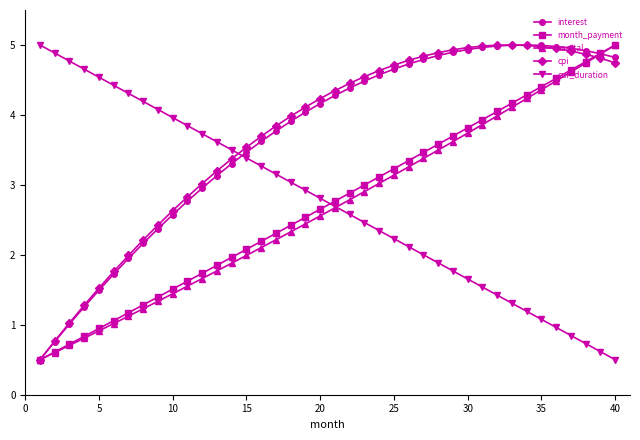

What is the value of the month_payment point at the 37th from the left?

4.6